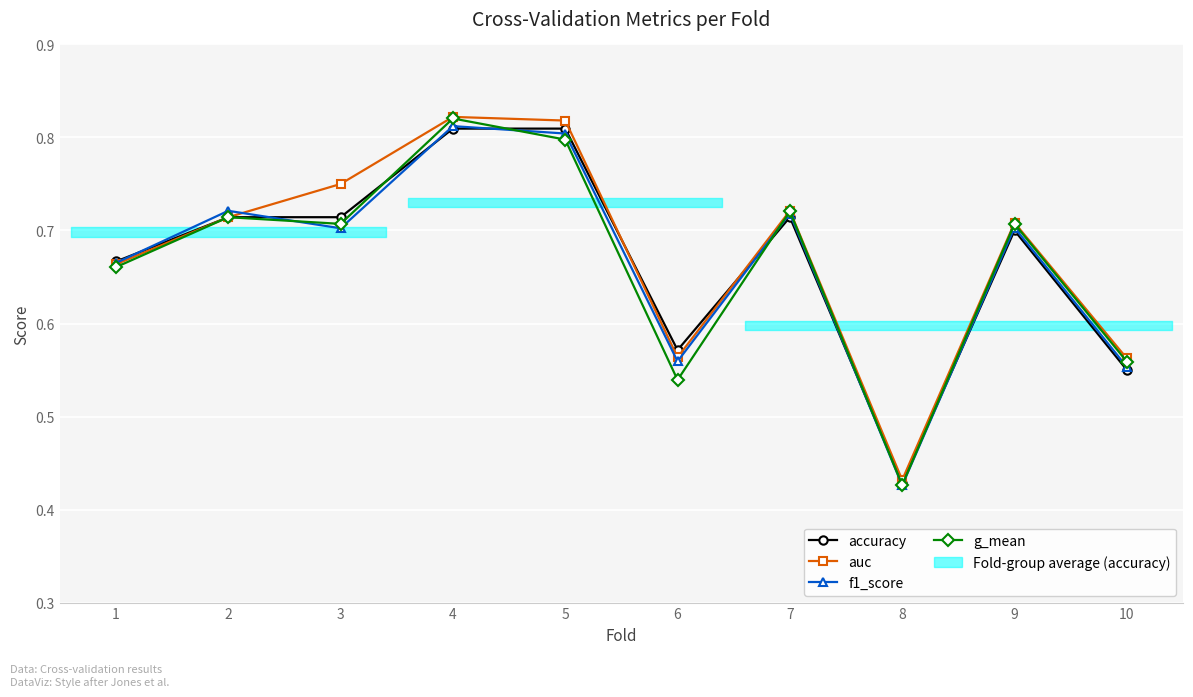

What value does the accuracy series have at 5?

0.8